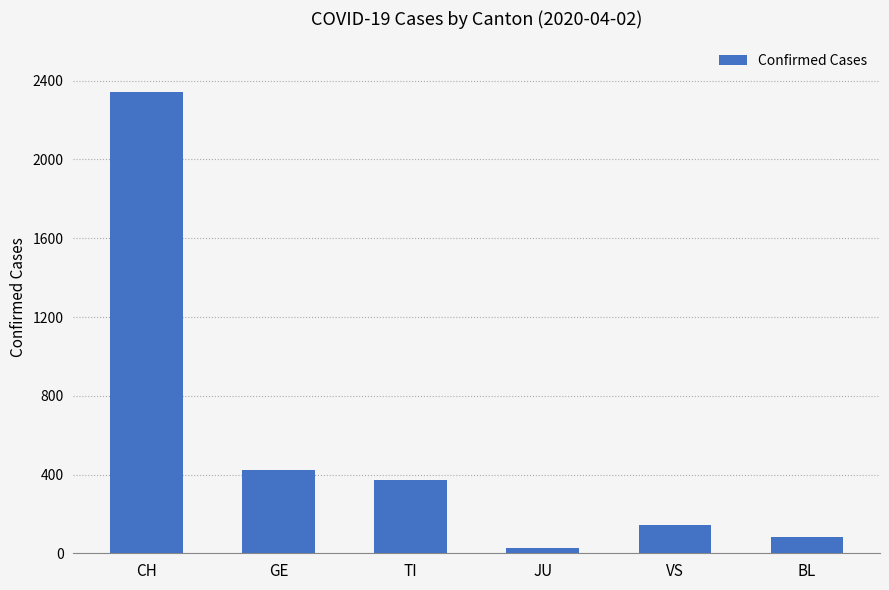

What is the change in value from CH to JU?

-2316